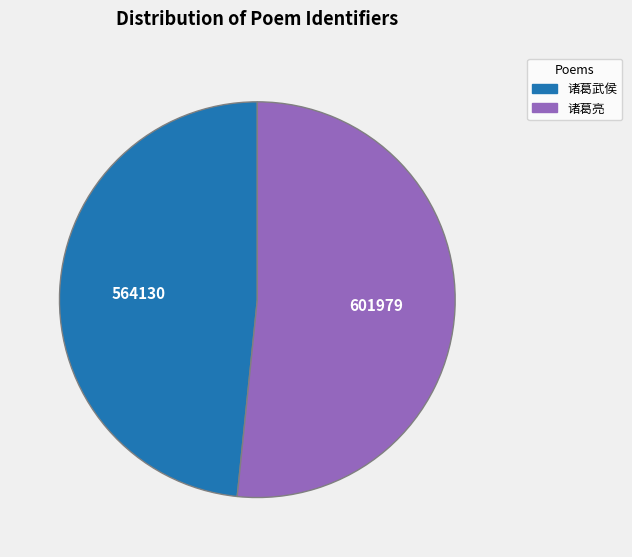

Is there any slice that represents more than half of the pie?

Yes